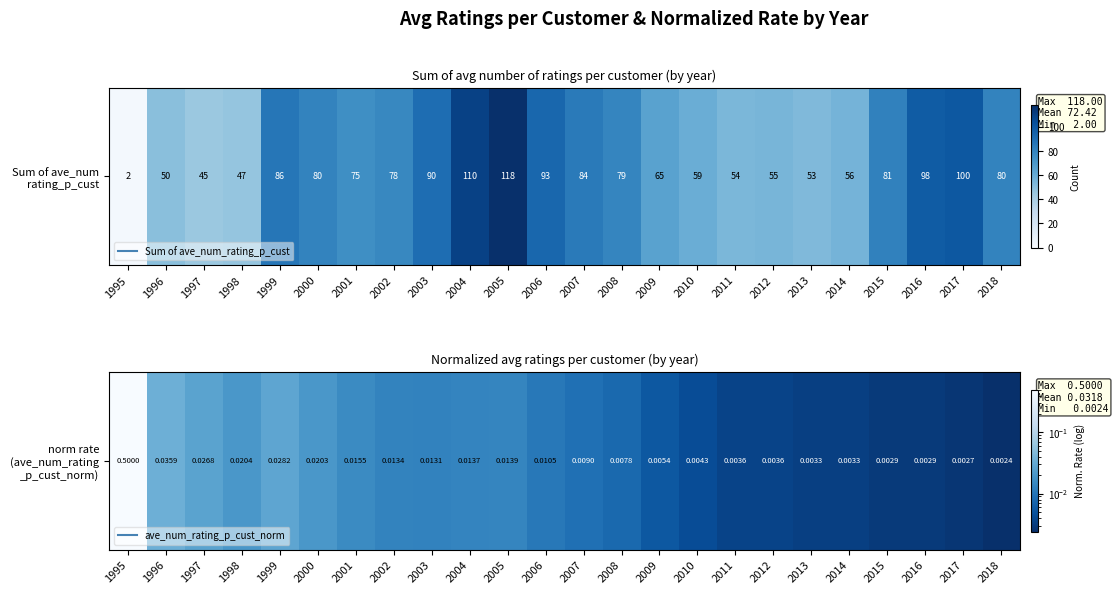

Rank the categories by value from lowest to highest.

2018, 2017, 2016, 2015, 2014, 2013, 2012, 2011, 2010, 2009, 2008, 2007, 2006, 2003, 2002, 2004, 2005, 2001, 2000, 1998, 1997, 1999, 1996, 1995